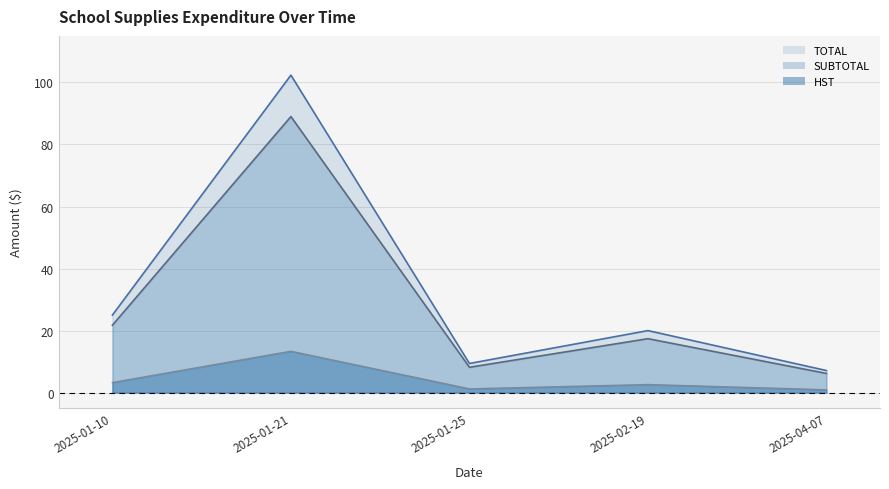

True or false: SUBTOTAL has more than 0 points higher than both neighbors.

True